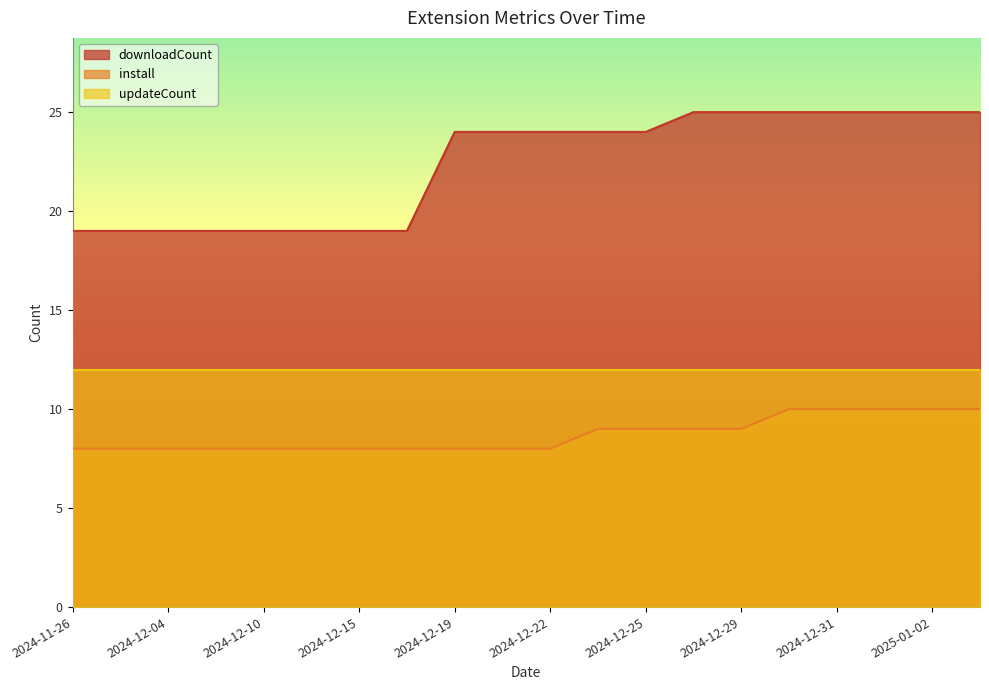

What is the difference between the maximum and minimum values in the install series?

2